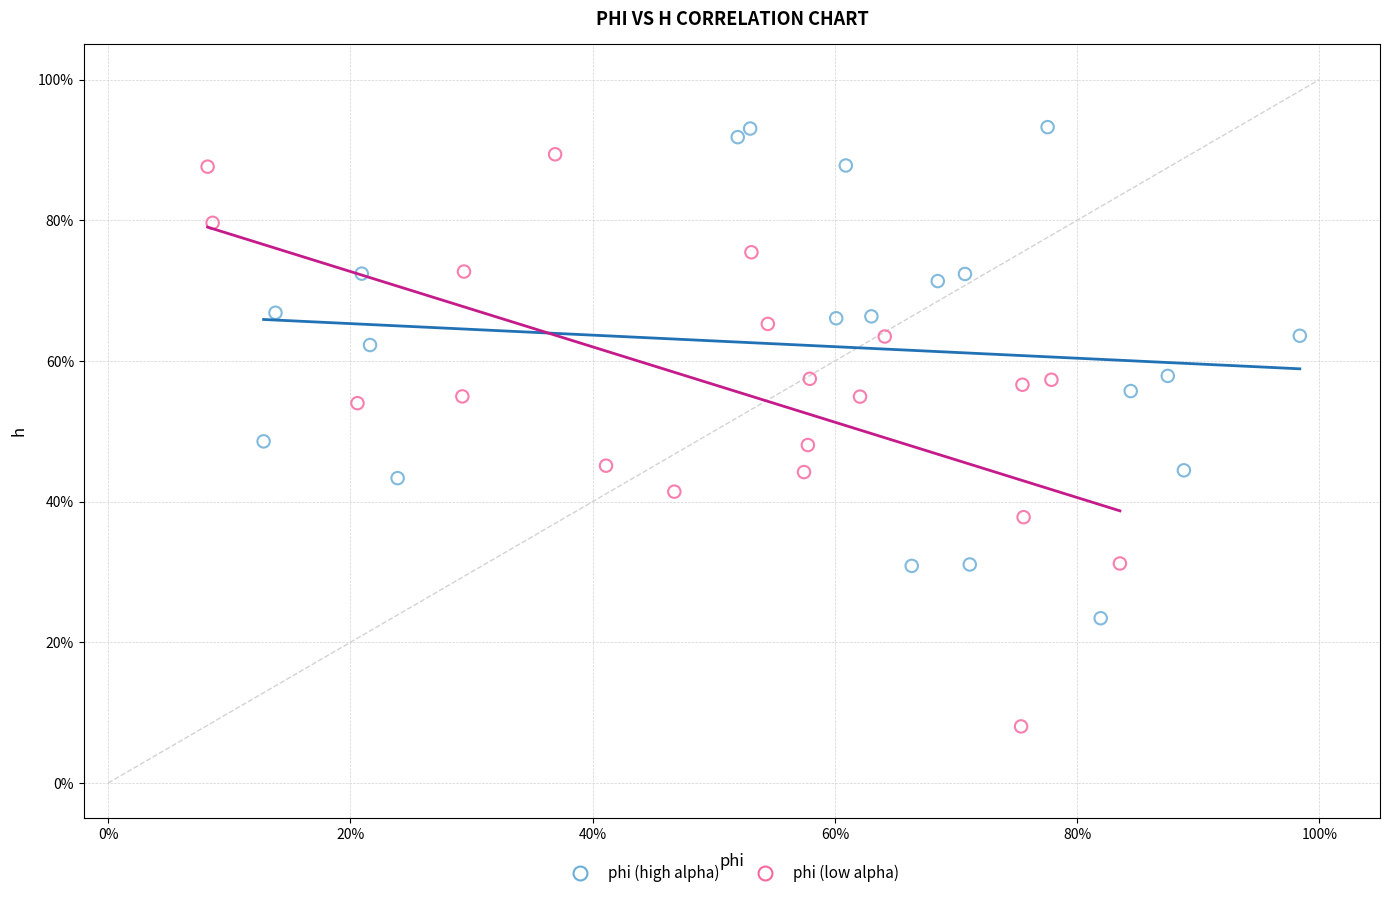

What are all the series names shown in the legend?

phi (high alpha), phi (low alpha)